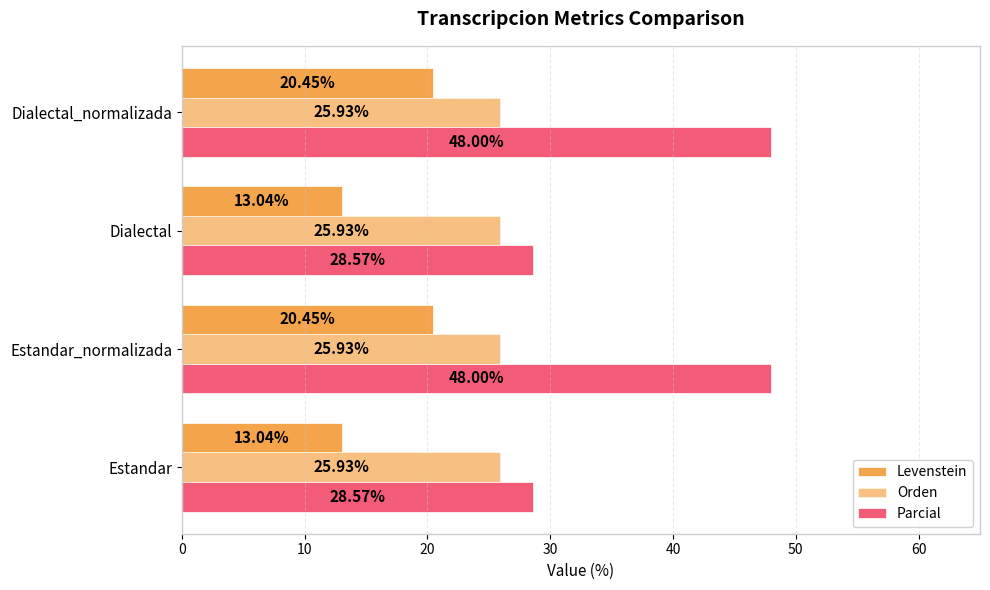

How many data points in Levenstein are above 20?

2